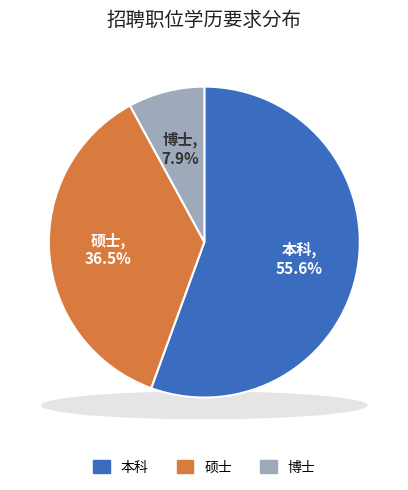

To the nearest percent, what portion does 本科 represent?

56%